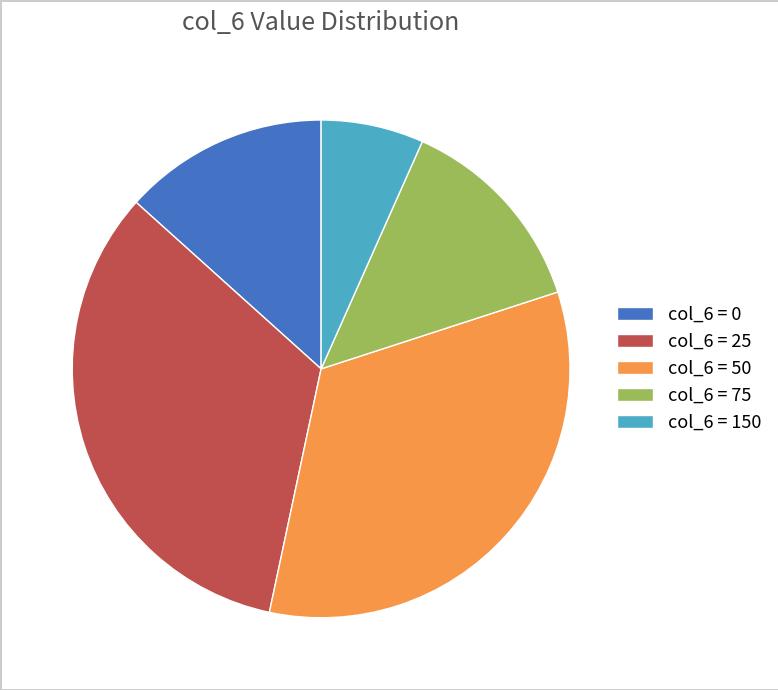

Combined, do col_6 = 50 and col_6 = 150 account for over 50%?

No